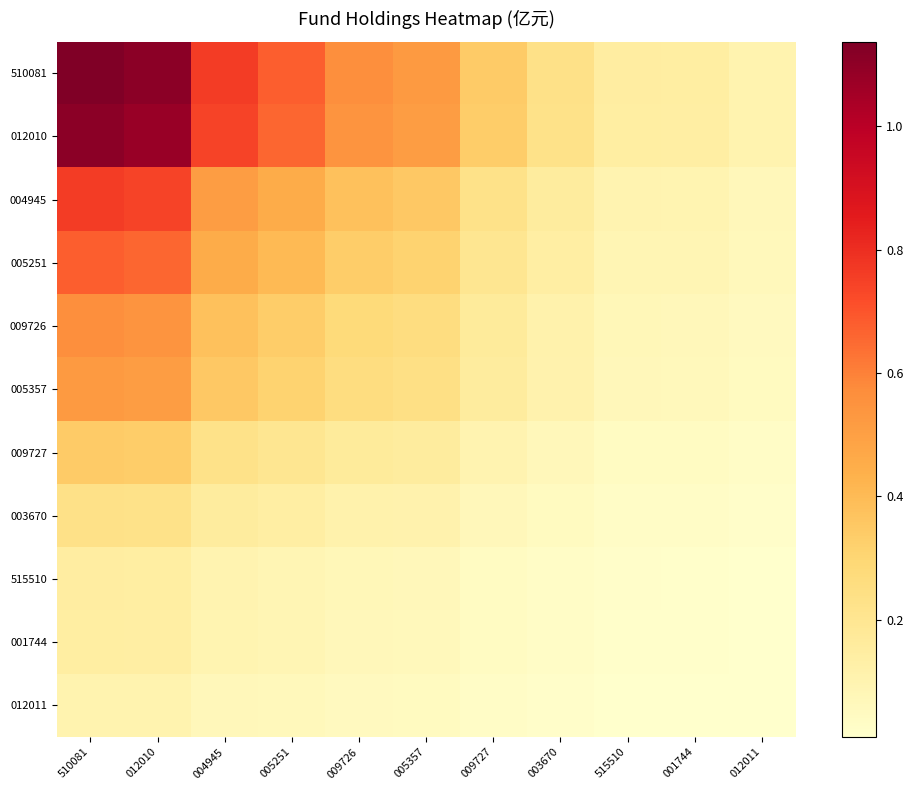

At which category is the sum across all series the highest?

510081